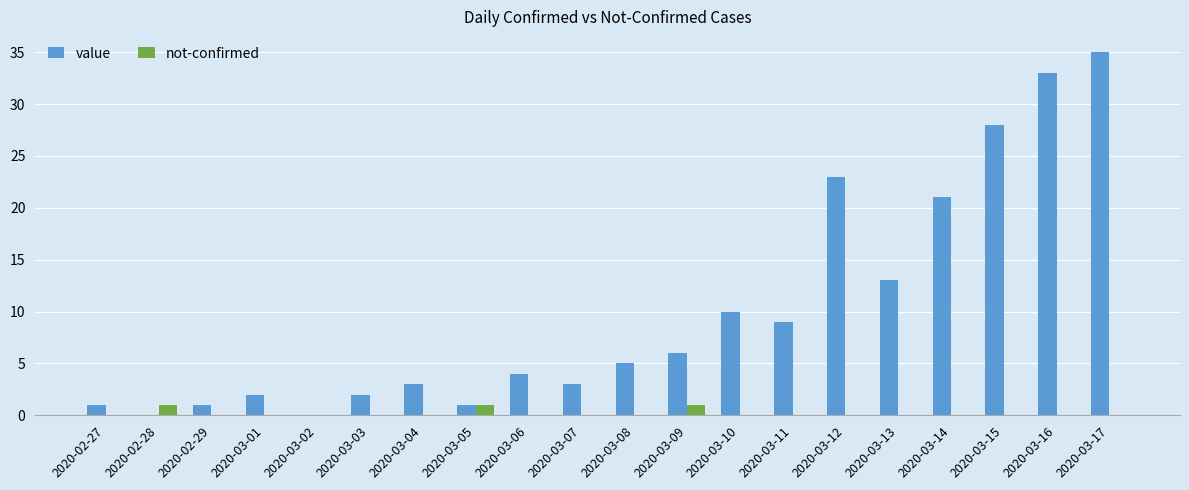

What is the sum of the value values at 2020-03-11 and 2020-03-01?

11